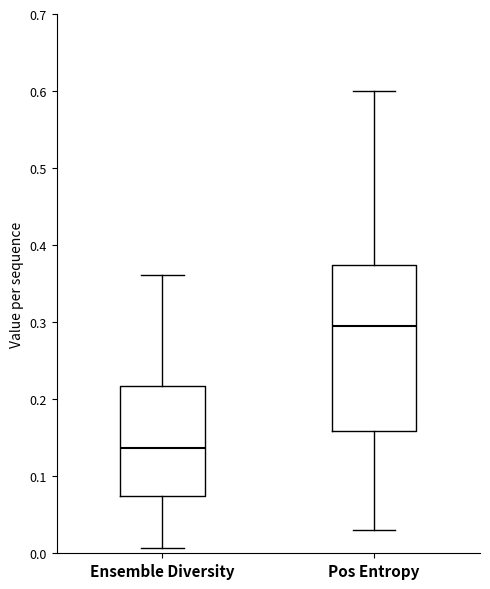

Comparing the boxes themselves (not the whiskers), which one is the tallest?

Pos Entropy